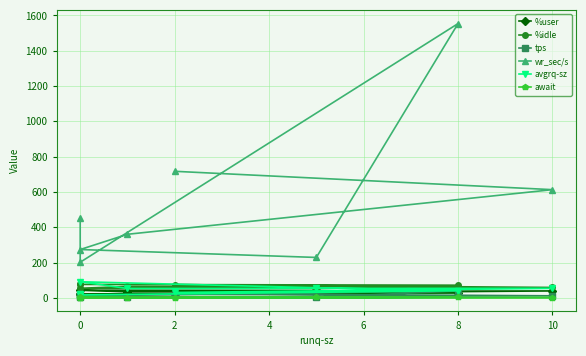

Read the tps value at 0.

12.4